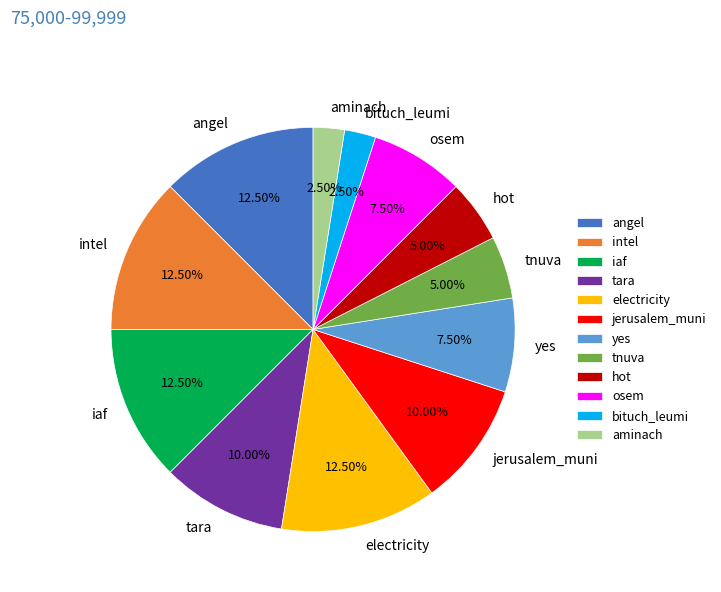

To the nearest percent, what is the average slice percentage?

8%